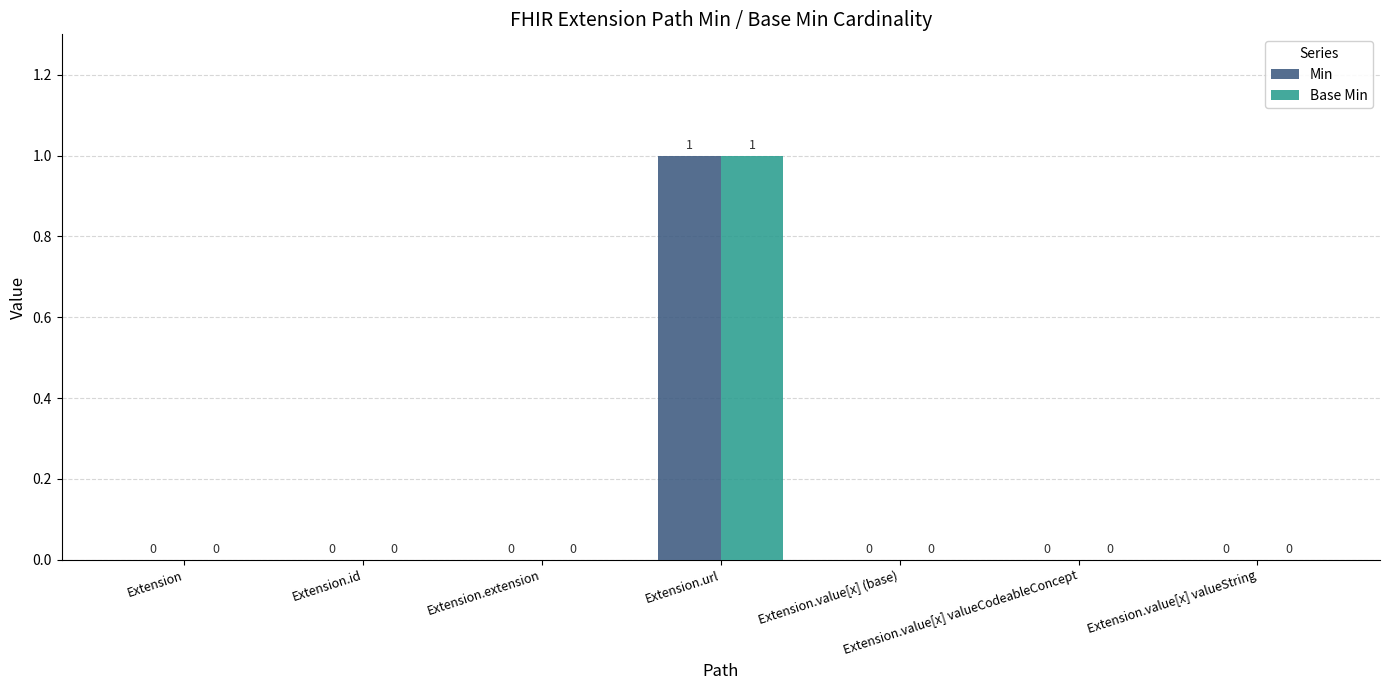

Reading left to right, extract all data points from this chart.

Min: 0	0	0	1	0	0	0
Base Min: 0	0	0	1	0	0	0